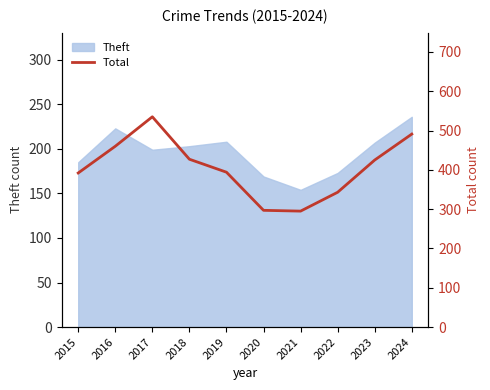

Read the value at 2024, to the nearest 10.

490